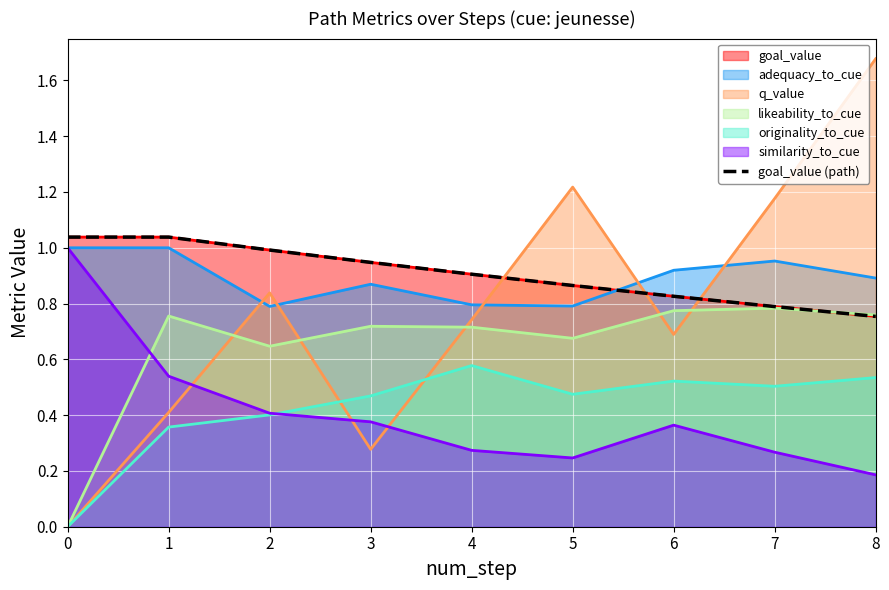

List the labels in order of value, largest first.

0, 1, 2, 3, 4, 5, 6, 7, 8